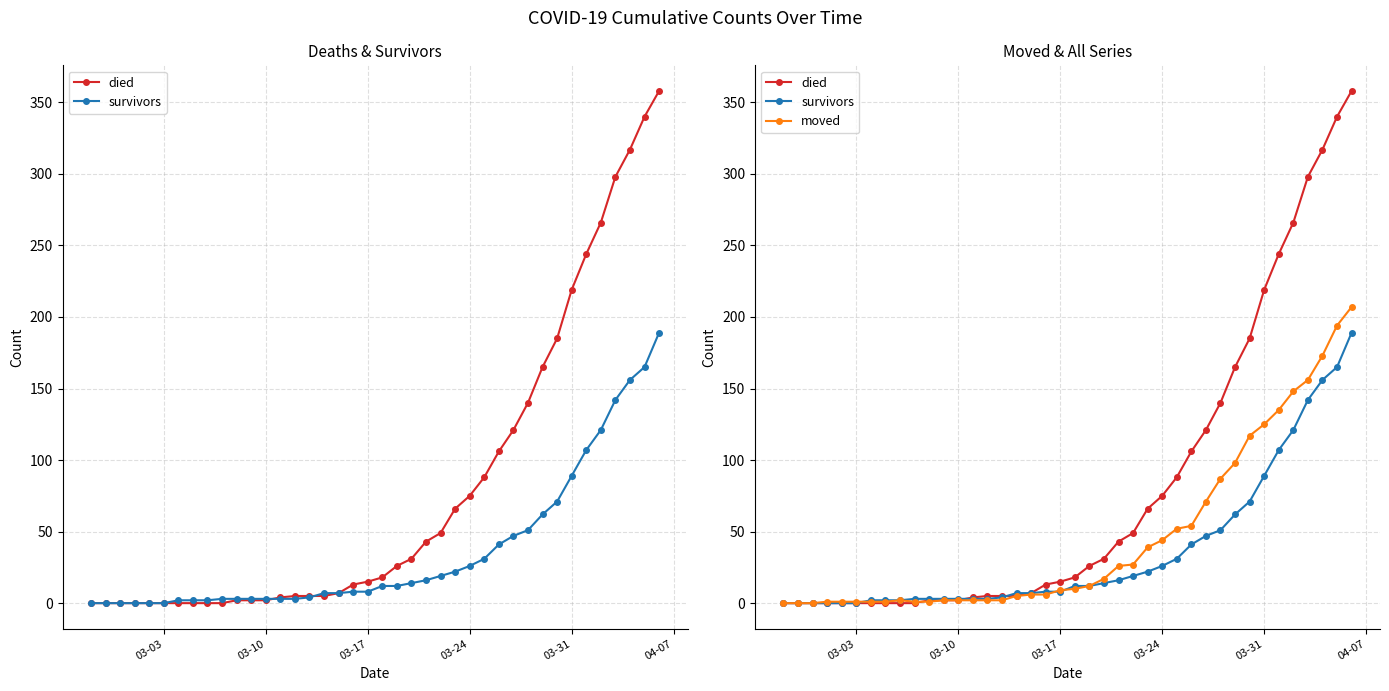

How many lines are shown in the chart?

3